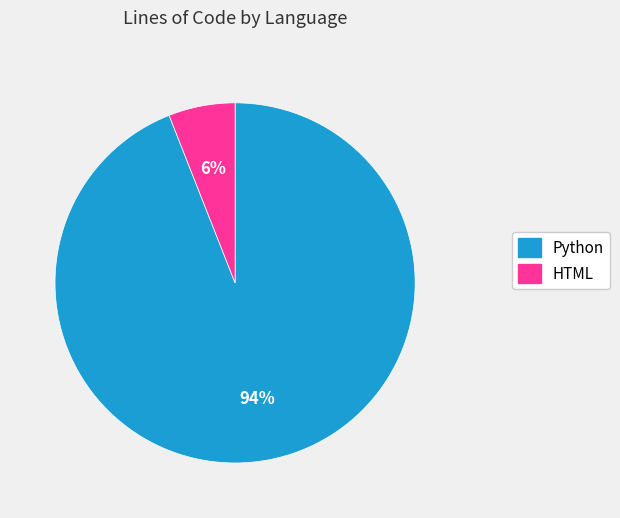

What percentage is the HTML slice, to the nearest percent?

6%